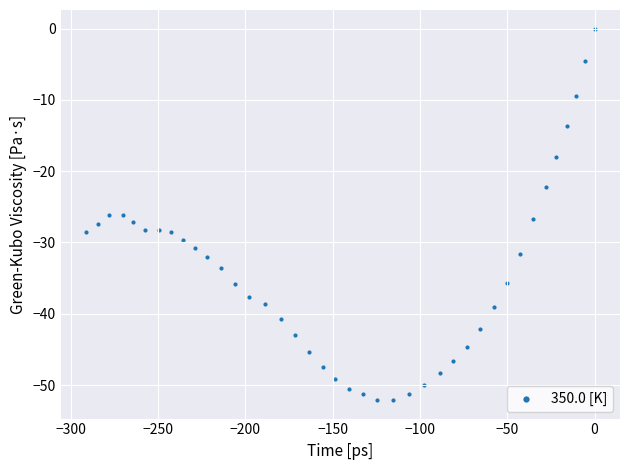

What is the range of X values (max minus min)?

291.1